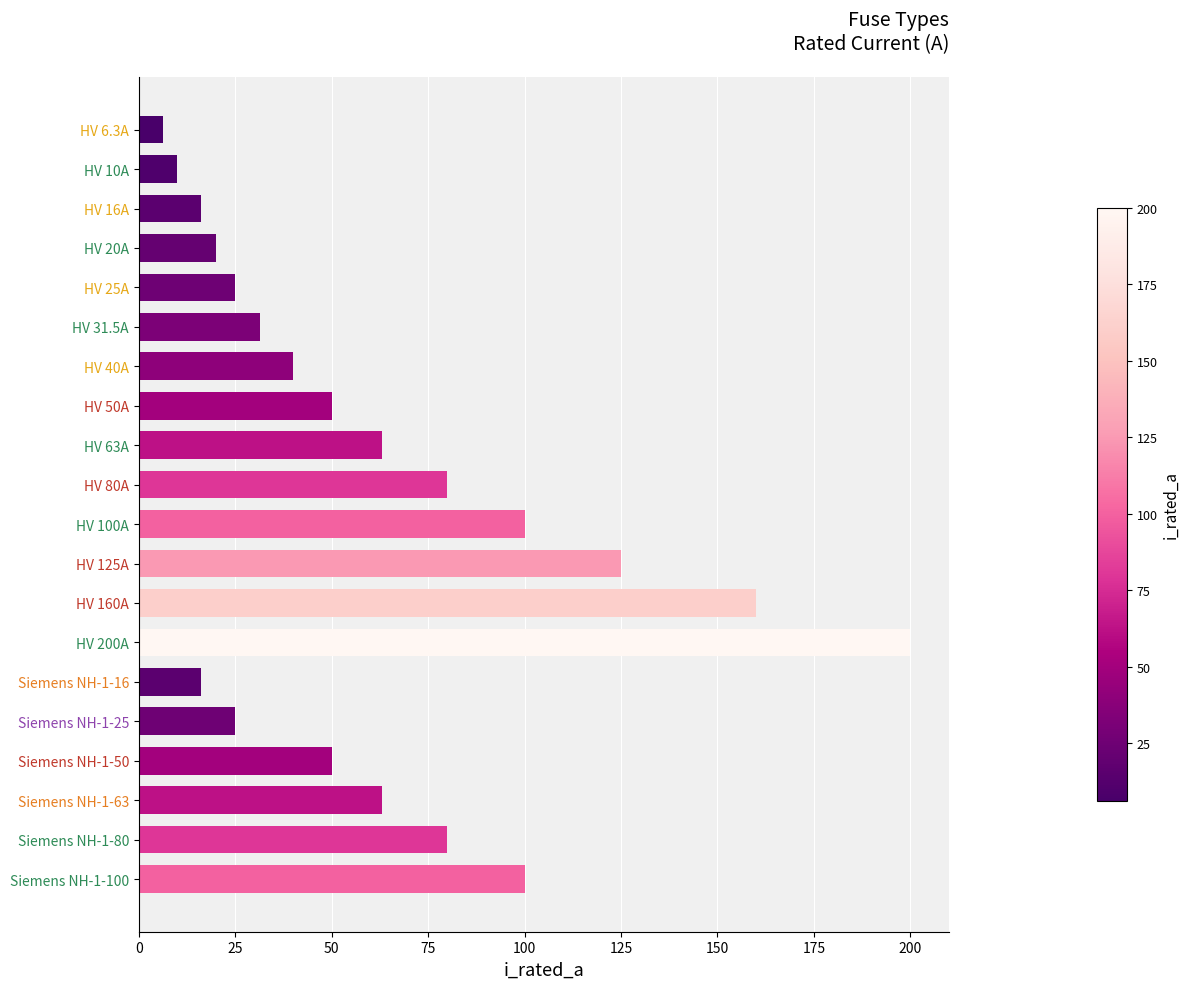

Between HV 31.5A and Siemens NH-1-16, which is larger?

HV 31.5A